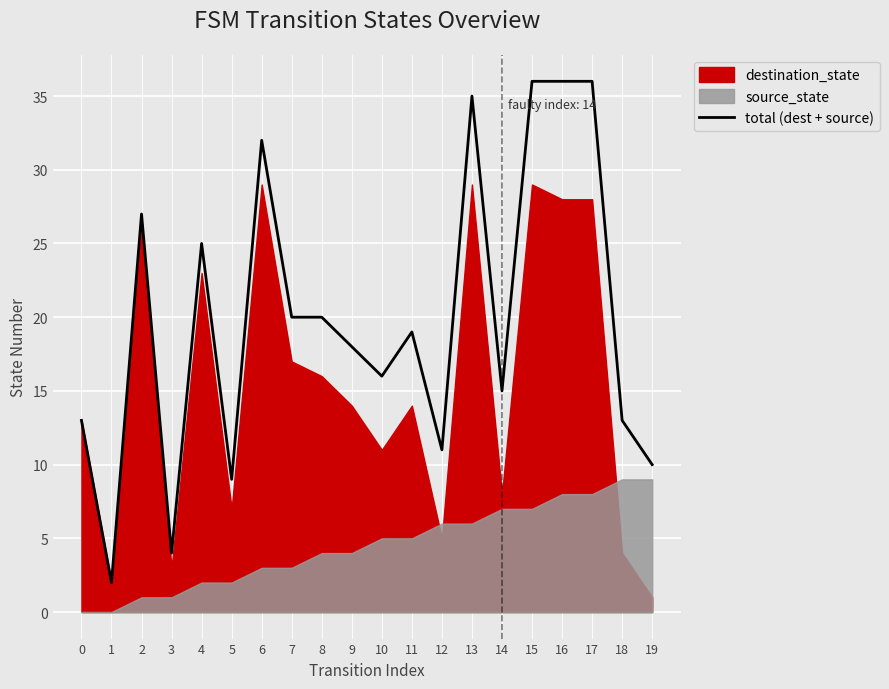

Is it true that total (dest + source) equals 4 at 19?

False